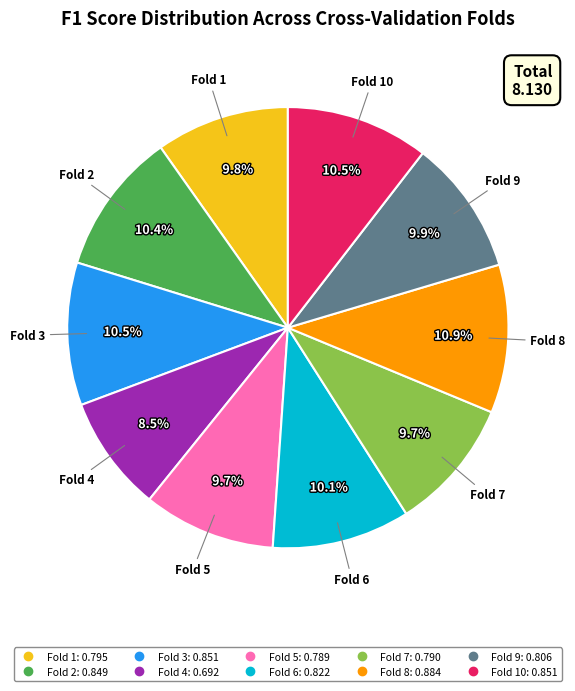

Is there any slice that represents more than half of the pie?

No